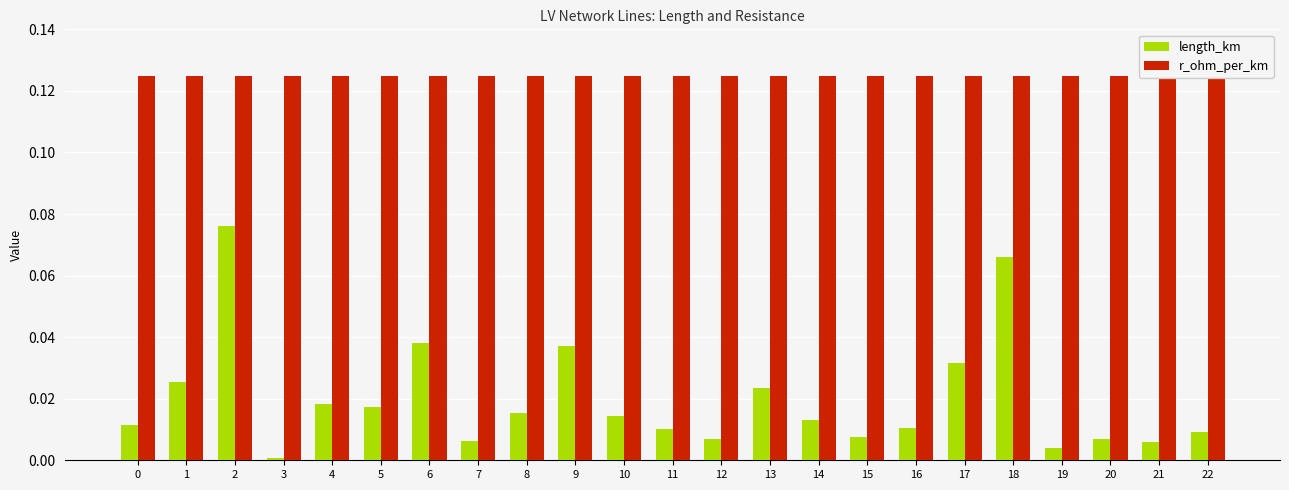

Rank the series by their maximum value, from lowest to highest.

length_km, r_ohm_per_km